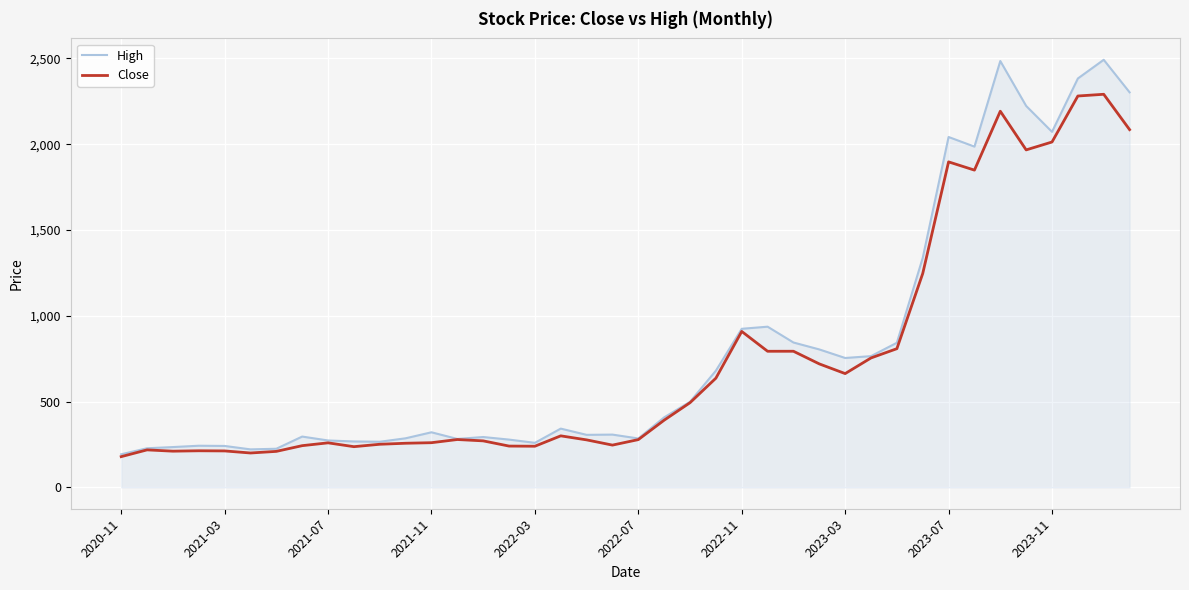

List the series in order of their peak value, highest first.

High, Close